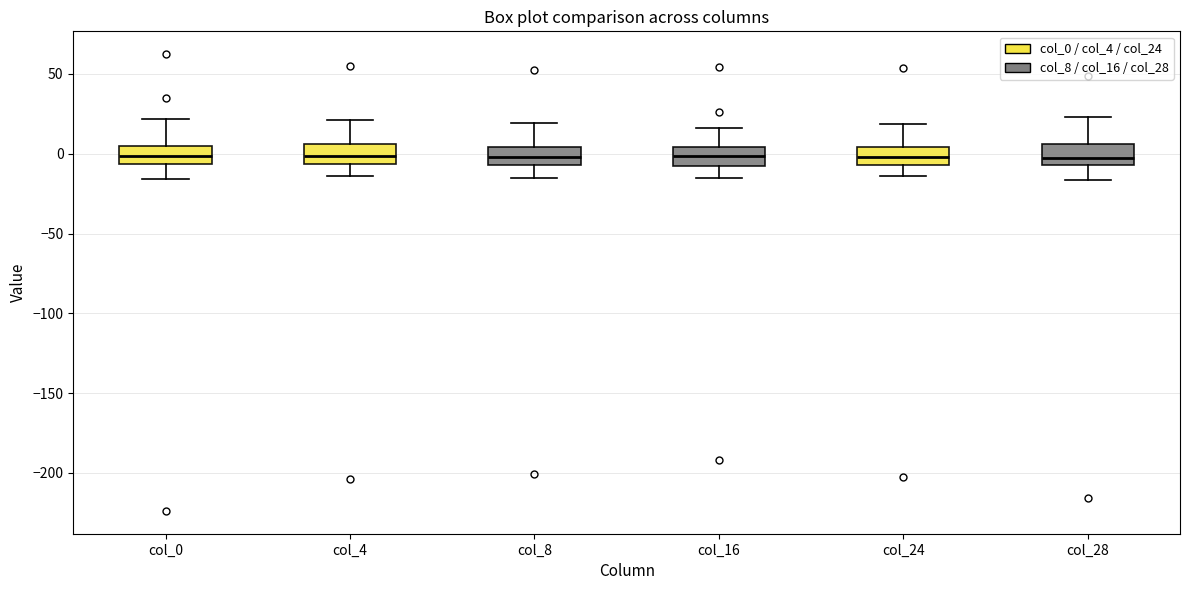

Reading left to right, read every box against the y-axis: the position of its median line, the range the box covers, and the ends of its whiskers. The values are not printed on the chart, so give them approximately, as read against the axis.

col_0: median 0, box -5 to 5, whiskers -15 to 20
col_4: median 0, box -5 to 5, whiskers -15 to 20
col_8: median 0, box -5 to 5, whiskers -15 to 20
col_16: median 0, box -10 to 5, whiskers -15 to 15
col_24: median 0, box -5 to 5, whiskers -15 to 20
col_28: median -5 (just above the box's lower edge), box -5 to 5, whiskers -15 to 25